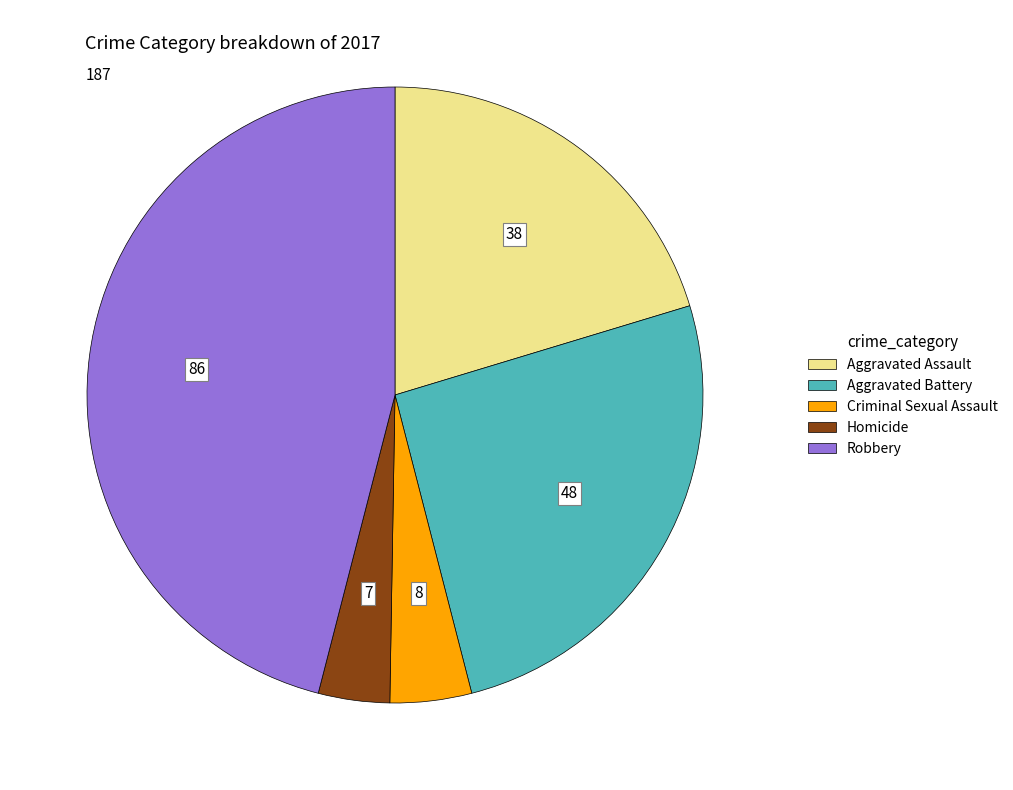

Approximately how many times larger is the value at Aggravated Battery compared to Criminal Sexual Assault?

6.0